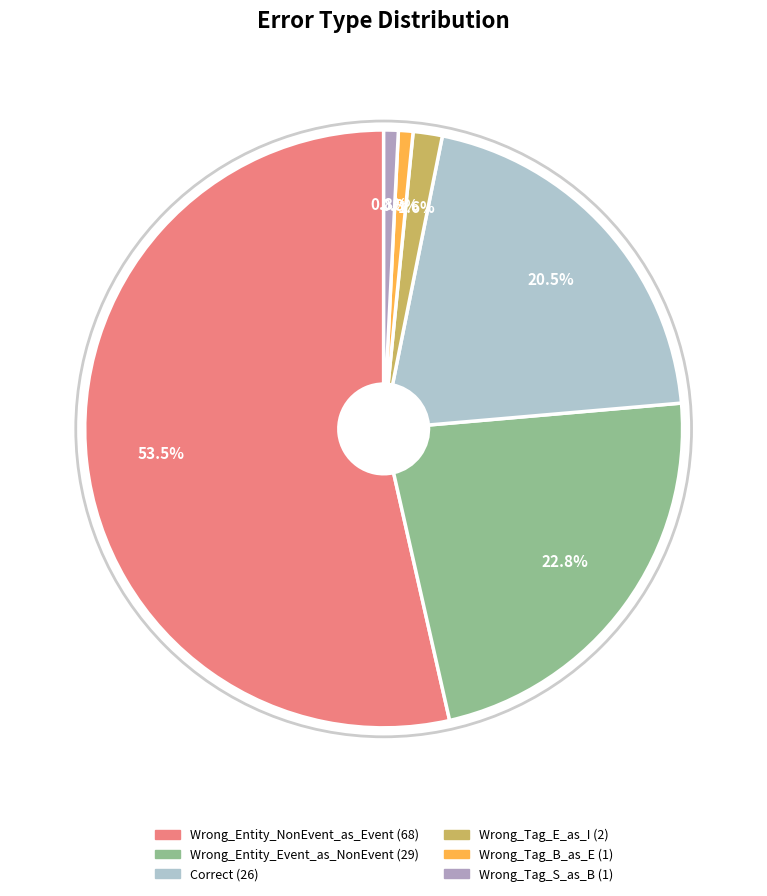

What is the ratio of the value at Wrong_Entity_NonEvent_as_Event to the value at Correct?

2.6